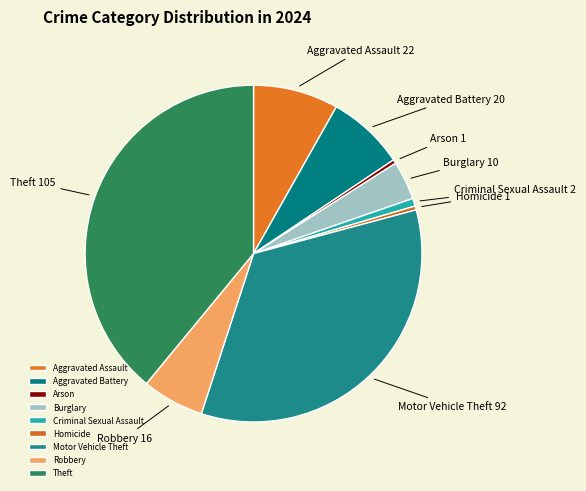

How many slices are in this pie chart?

9